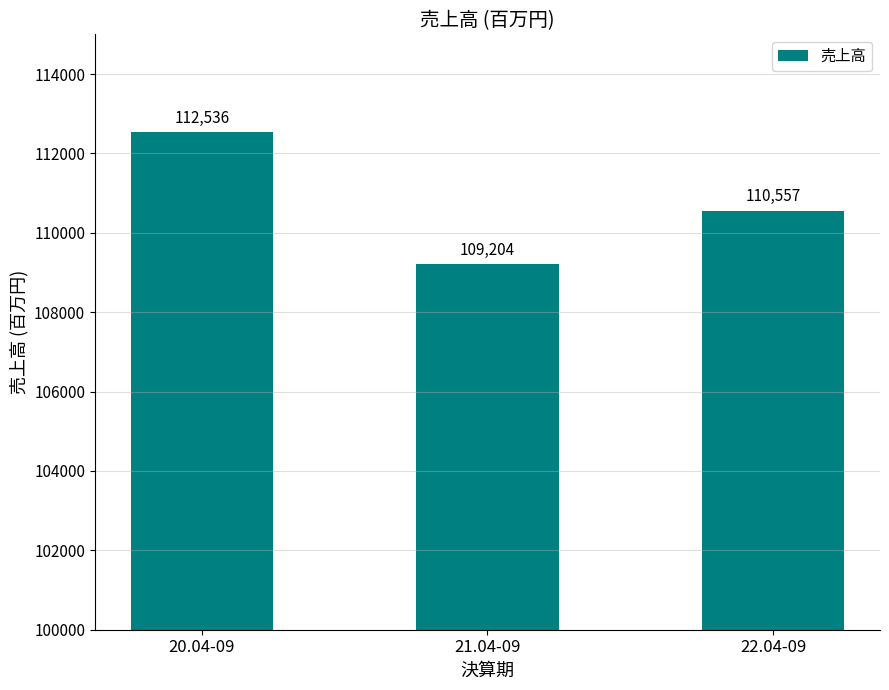

What value does the data have at 22.04-09, to the nearest 10?

110560